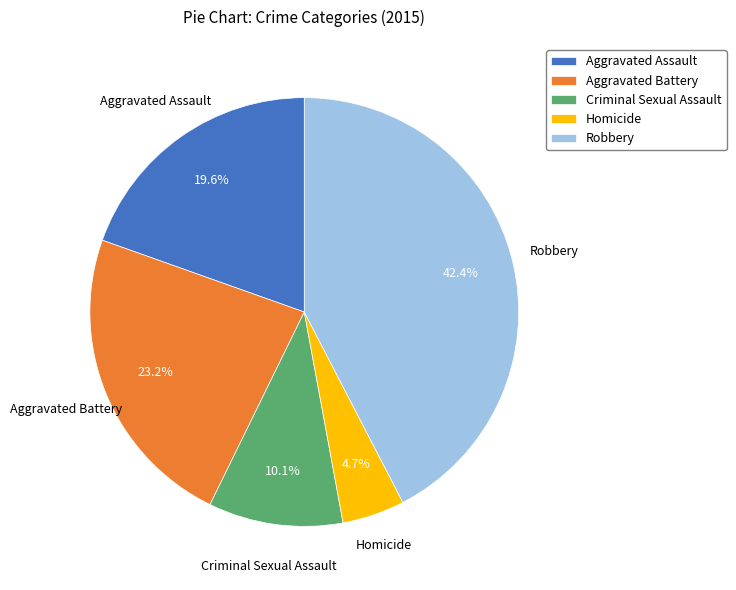

True or false: Homicide accounts for 5% of the total.

True